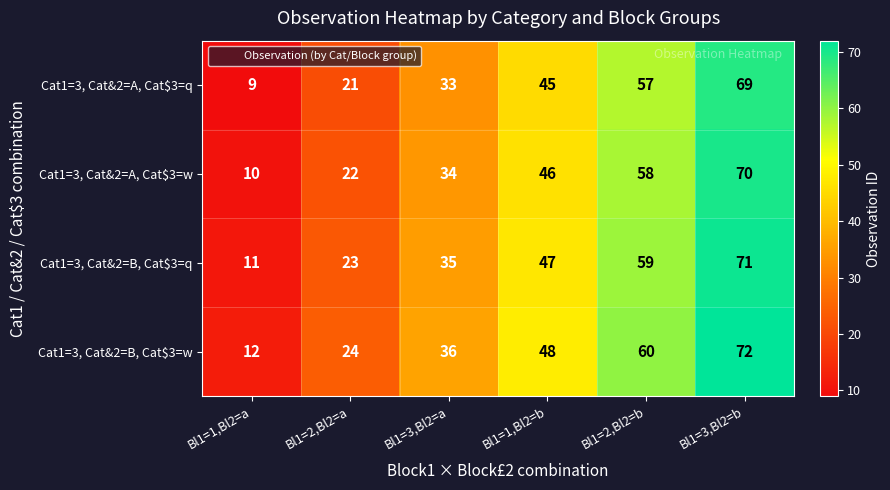

What is the difference between the maximum and minimum values in the Cat1=3, Cat&2=B, Cat$3=w series?

60